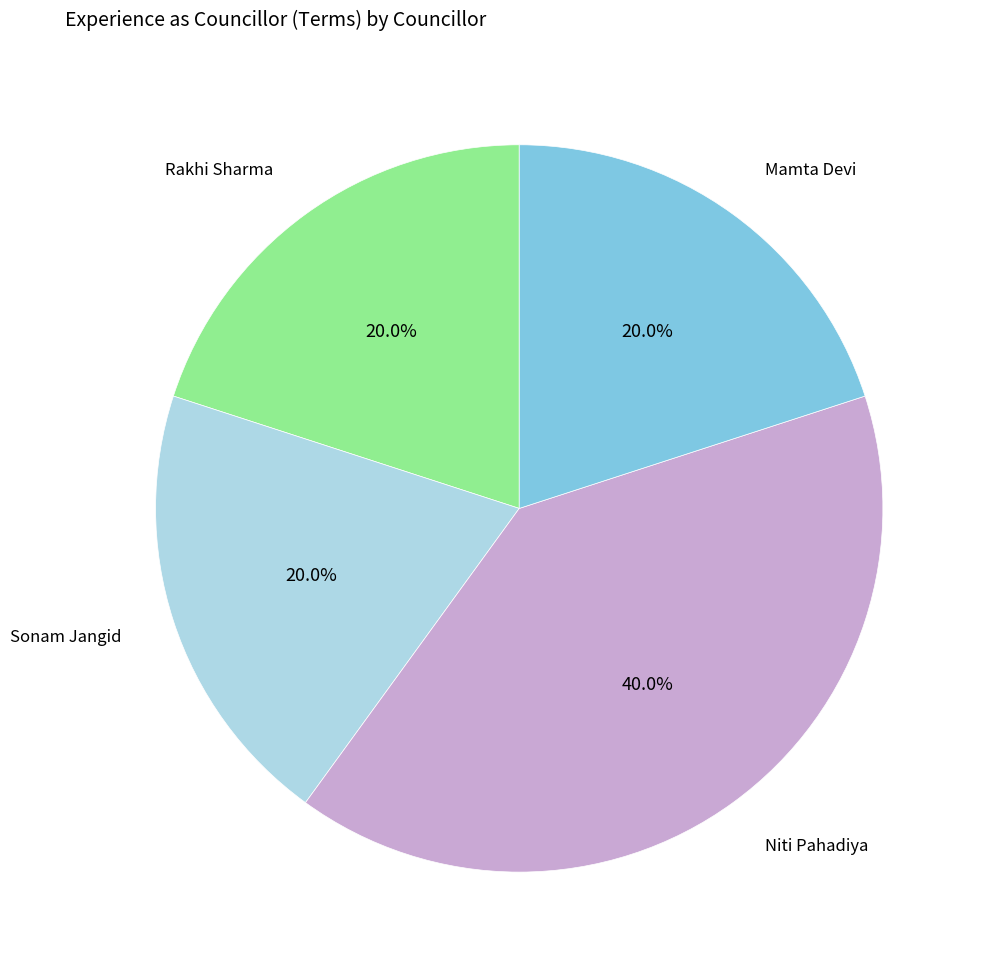

True or false: Rakhi Sharma accounts for 8% of the total.

False